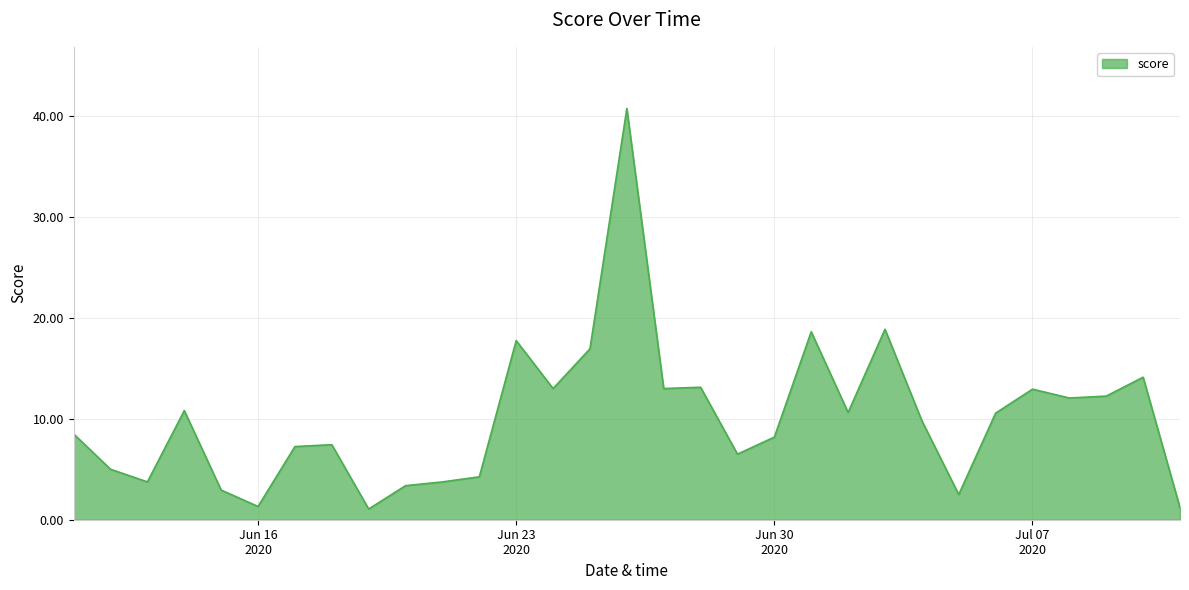

What is the minimum value shown in the chart?

1.1